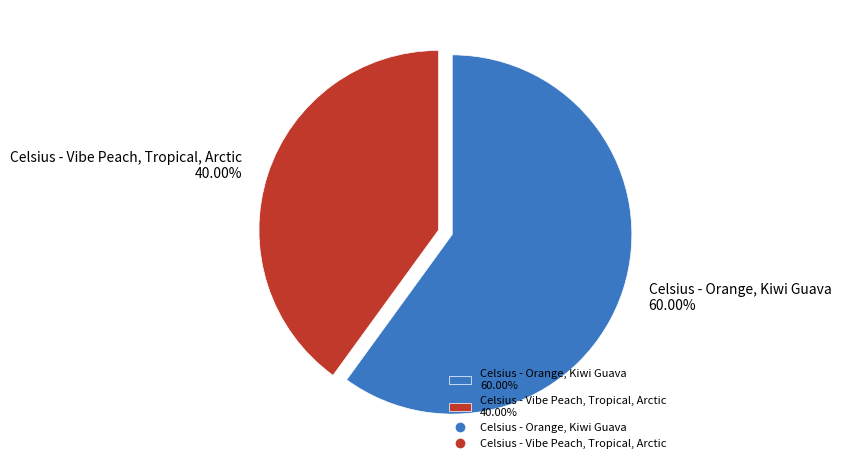

What is the largest slice in the pie chart?

Celsius - Orange, Kiwi Guava